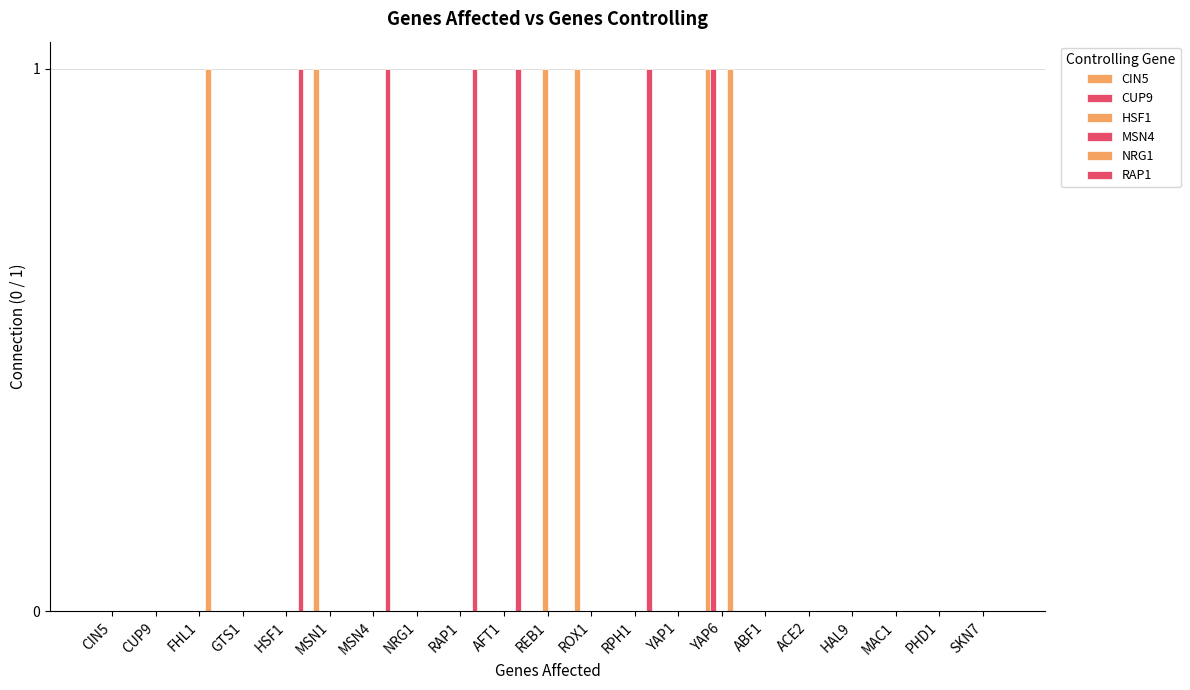

What is the label of the 17th bar from the left?

ACE2